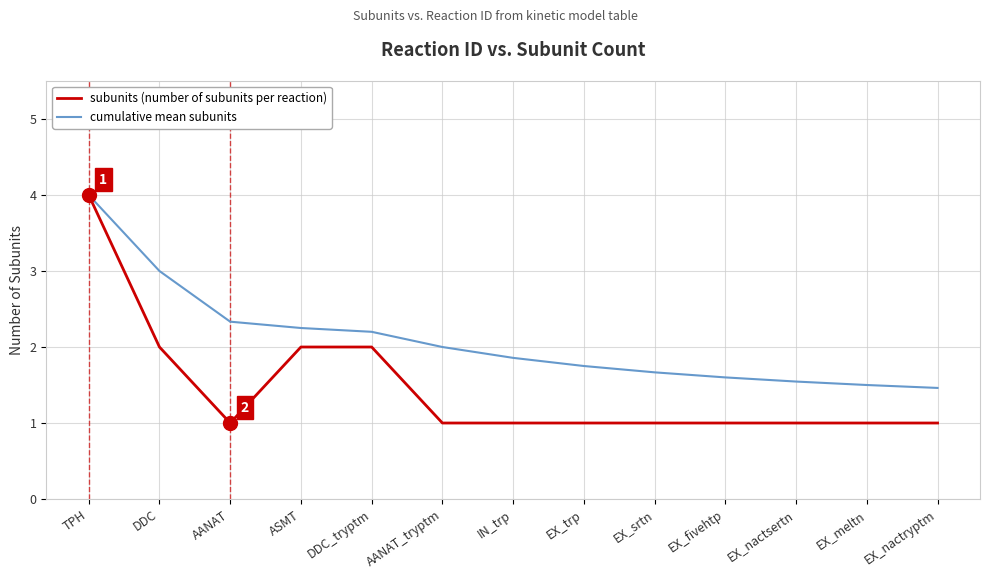

Is it true that cumulative mean subunits equals 2.2 at ASMT?

True